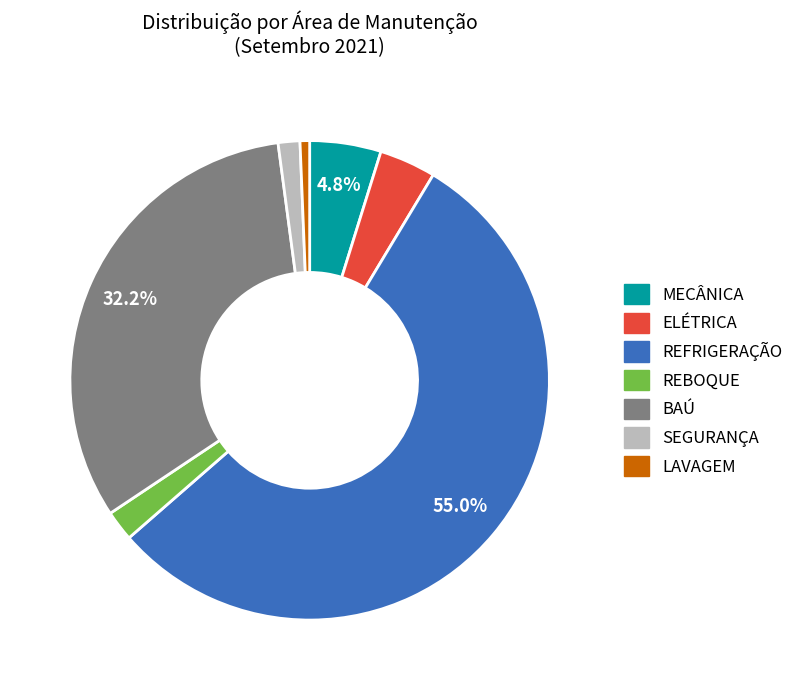

How many slices are in this pie chart?

7